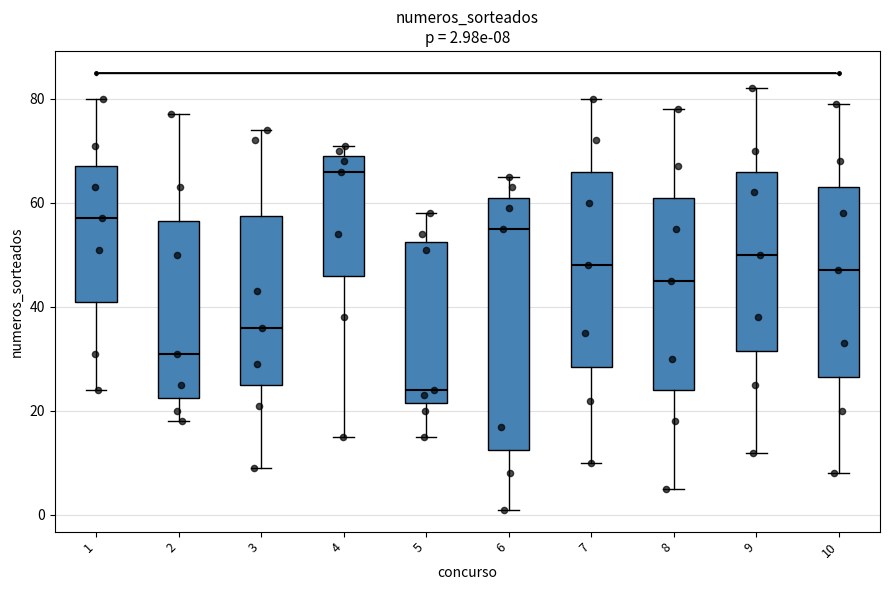

Which box has the lowest median line?

5